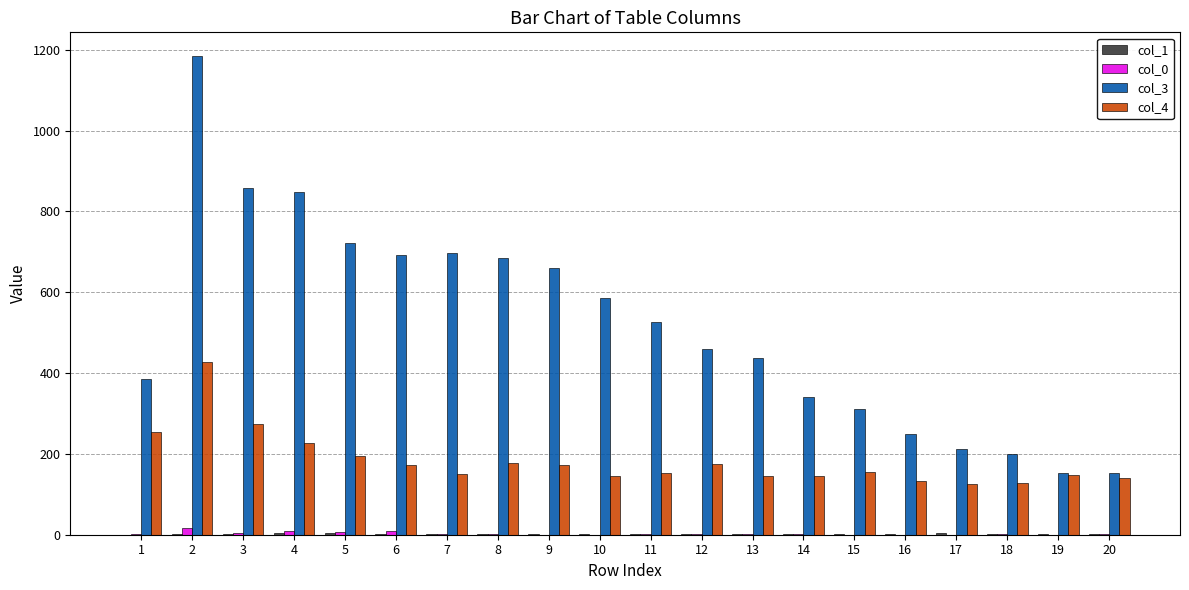

Which series has the largest total across all categories?

col_3